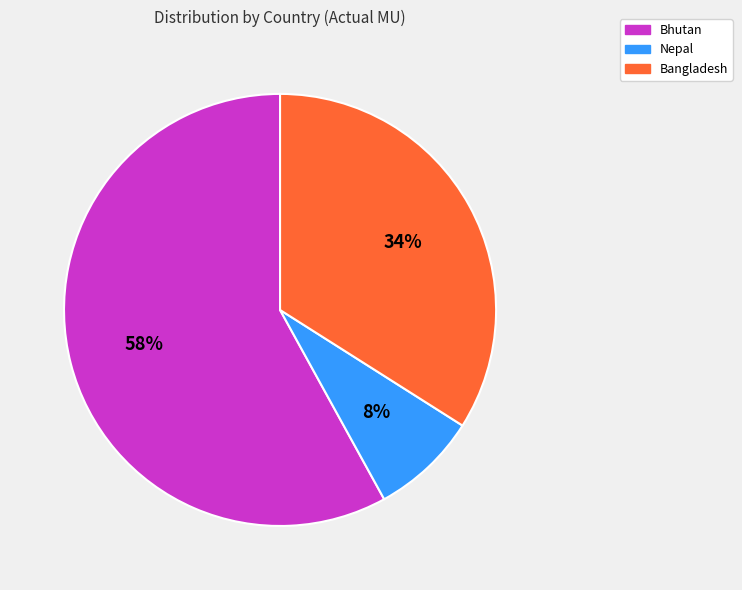

Rank the categories by value from highest to lowest.

Bhutan, Bangladesh, Nepal